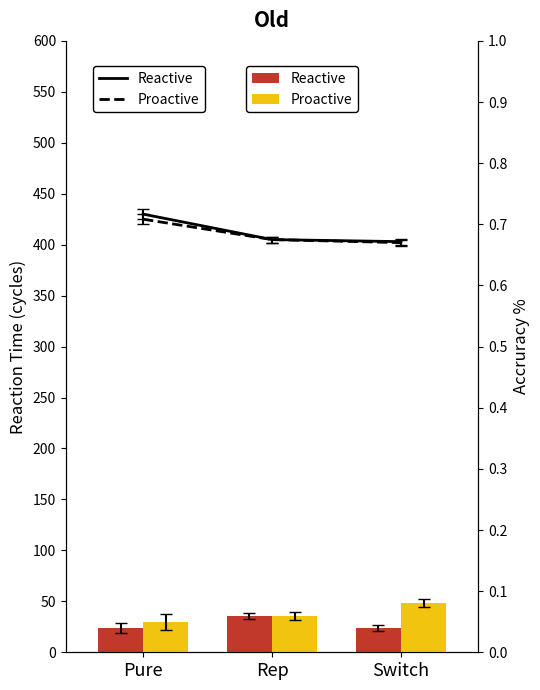

Which label corresponds to the smallest value in the chart?

Switch